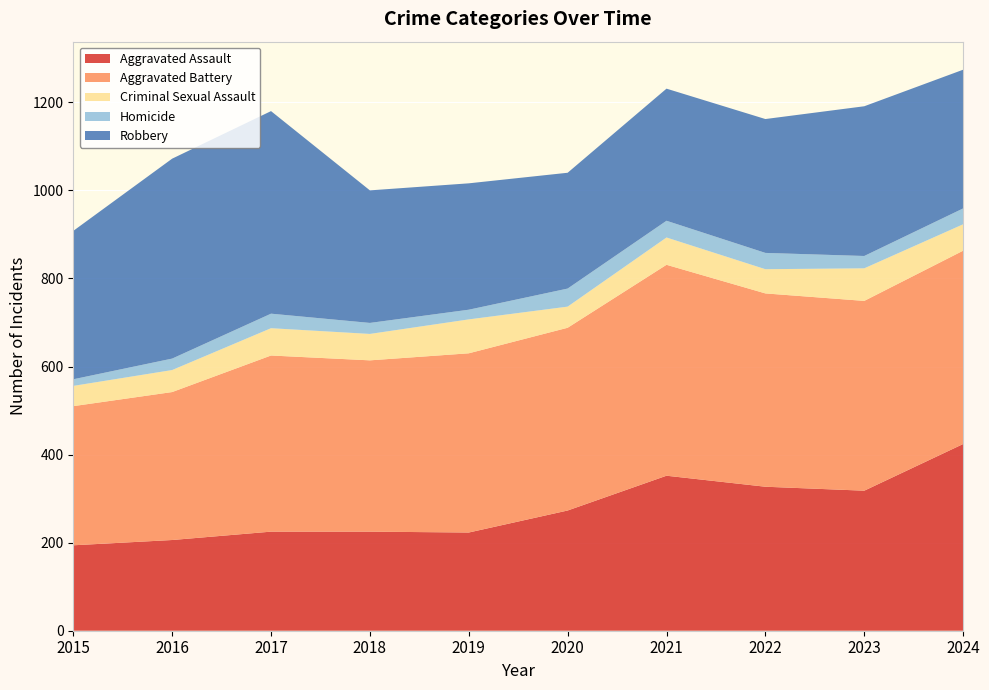

Reading right to left, list all the values displayed in this chart.

Aggravated Assault: 424	318	327	352	273	223	225	225	206	194
Aggravated Battery: 439	431	439	479	415	407	389	400	336	316
Criminal Sexual Assault: 60	74	55	62	48	77	60	62	50	46
Homicide: 36	28	37	38	41	22	25	33	26	15
Robbery: 315	340	304	300	263	287	301	460	454	337